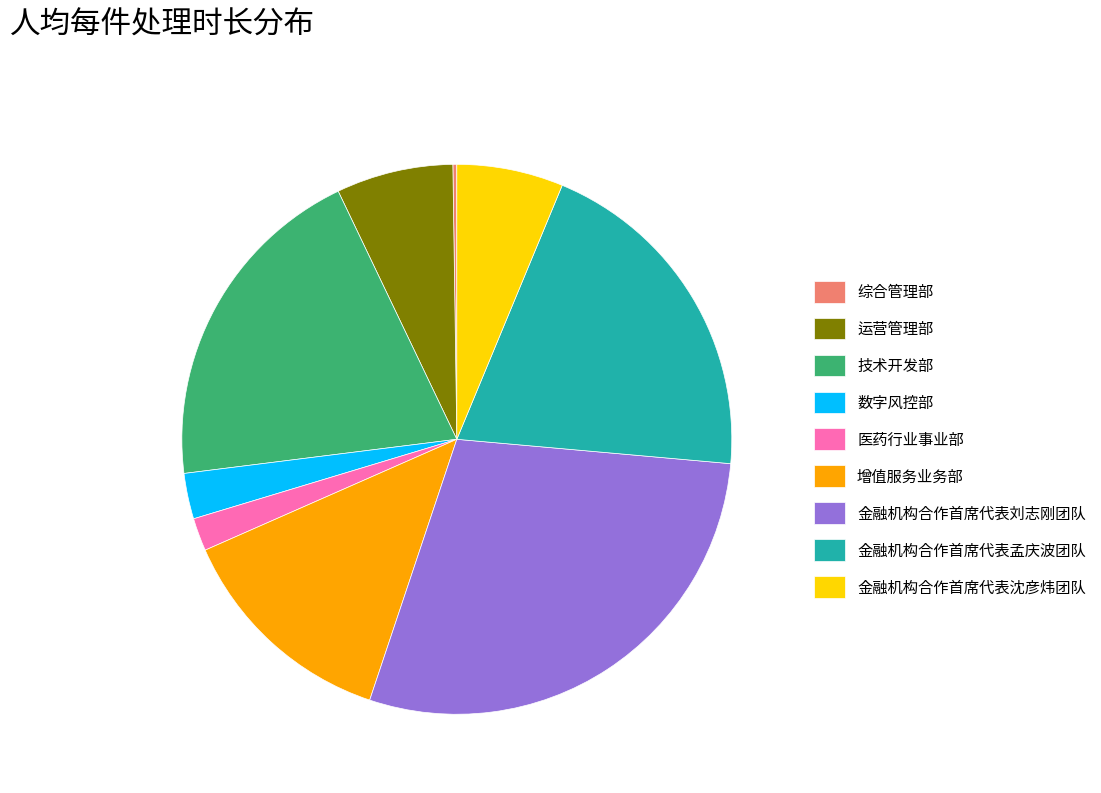

Does 金融机构合作首席代表孟庆波团队 represent more than half of the total?

No